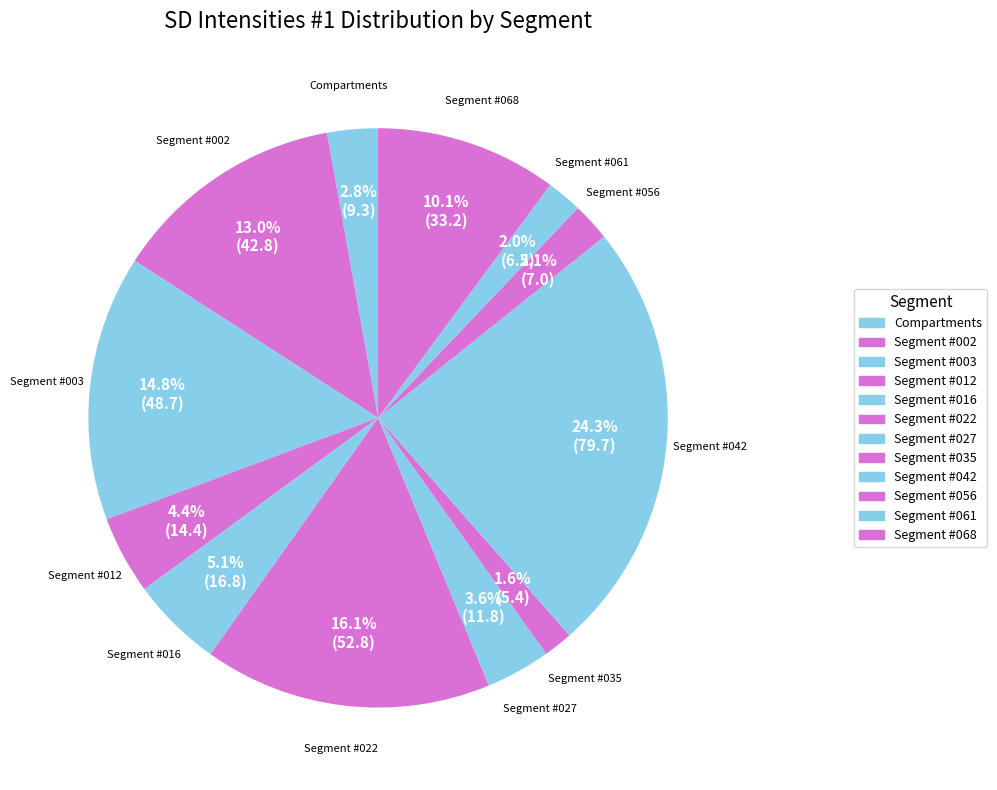

To the nearest percent, what is the combined percentage of Segment #061 and Segment #002?

15%